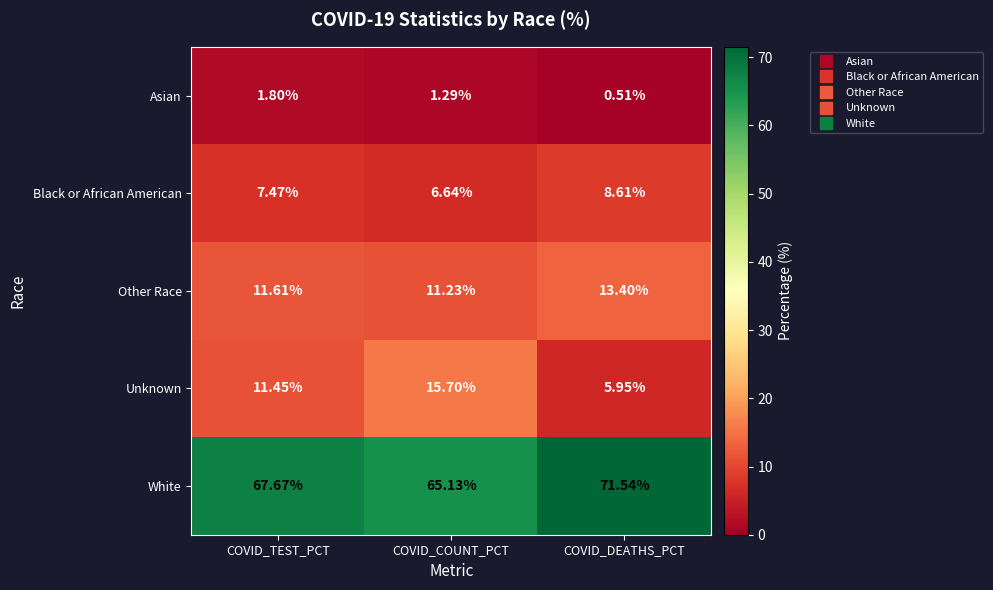

At which label is Other Race closest to 12?

COVID_TEST_PCT